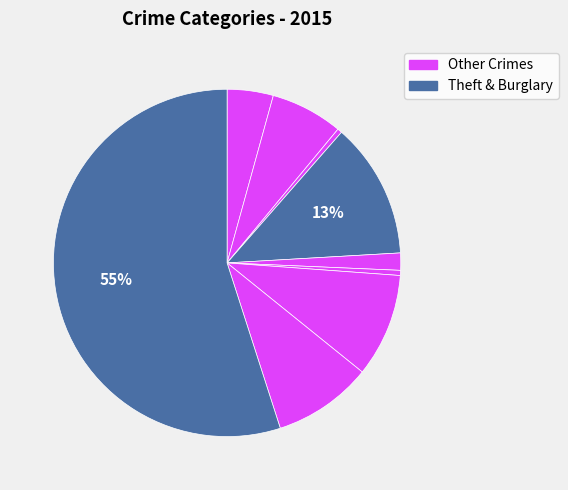

Is there a majority slice in this chart?

Yes